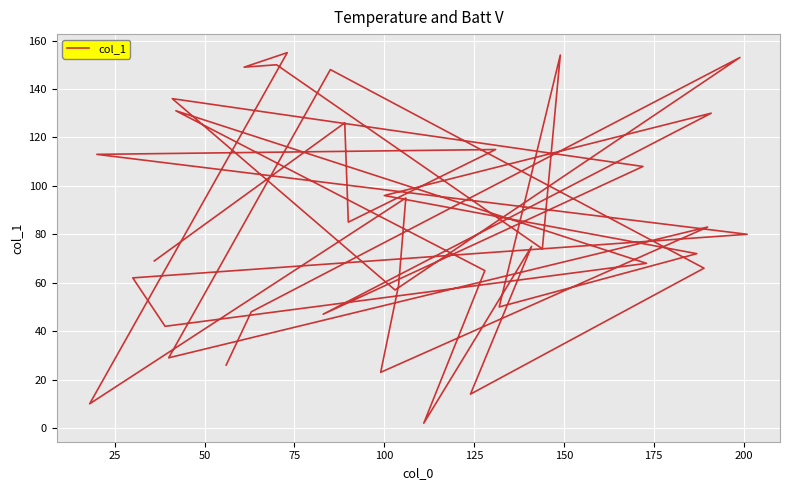

What is the average value?

83